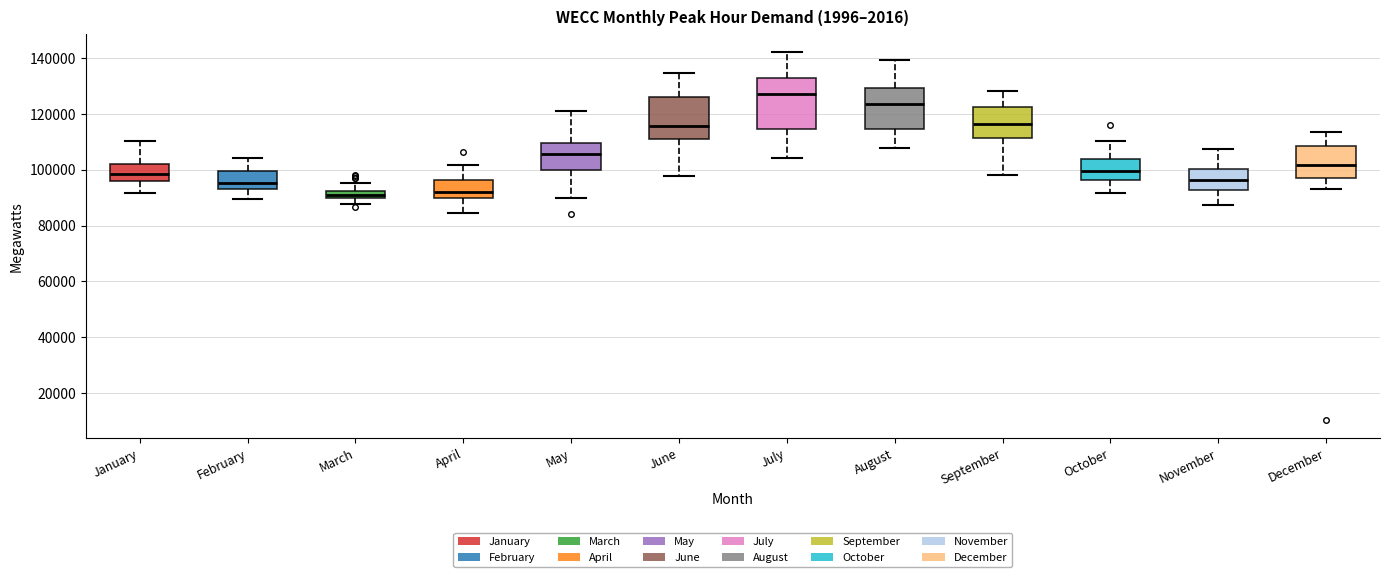

Where is the lower edge of the box for July on the y-axis? The values are not printed on the chart, so give them approximately, as read against the axis.

114000